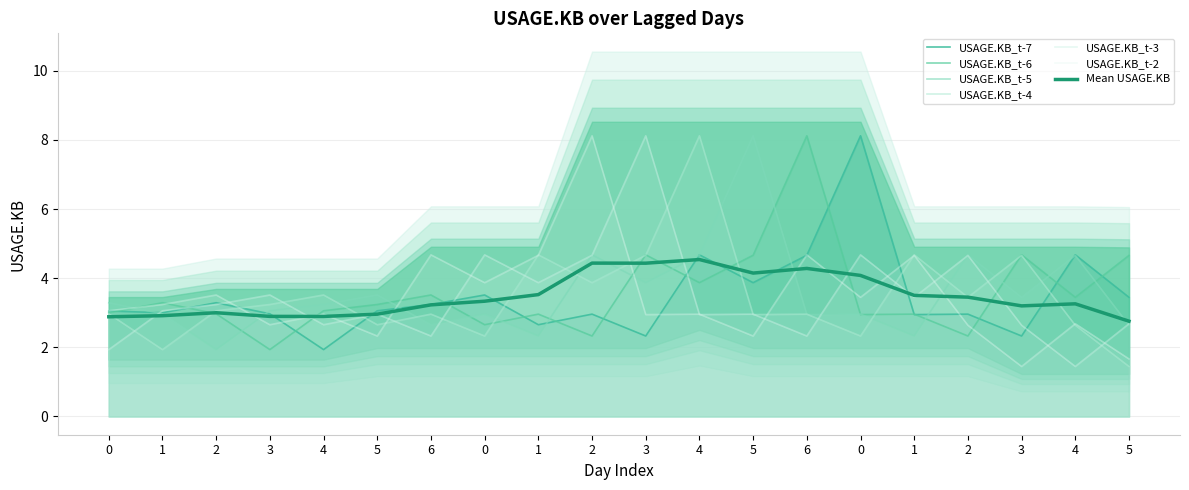

True or false: USAGE.KB_t-3 has more than 2 points higher than both neighbors.

True